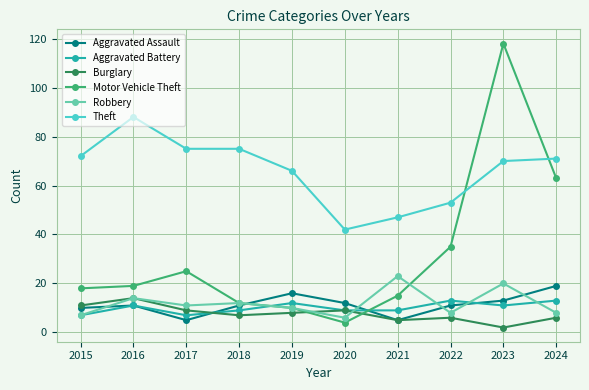

Is the value of Aggravated Battery at 2018 greater than the value of Motor Vehicle Theft at 2015?

No